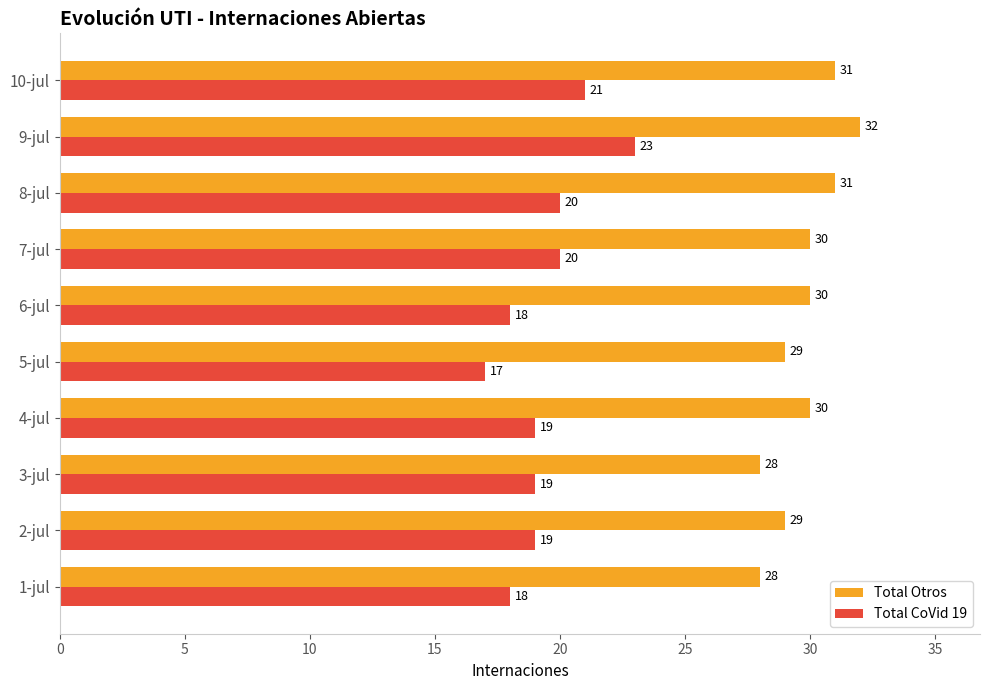

What is the sum of all Total CoVid 19 values?

194